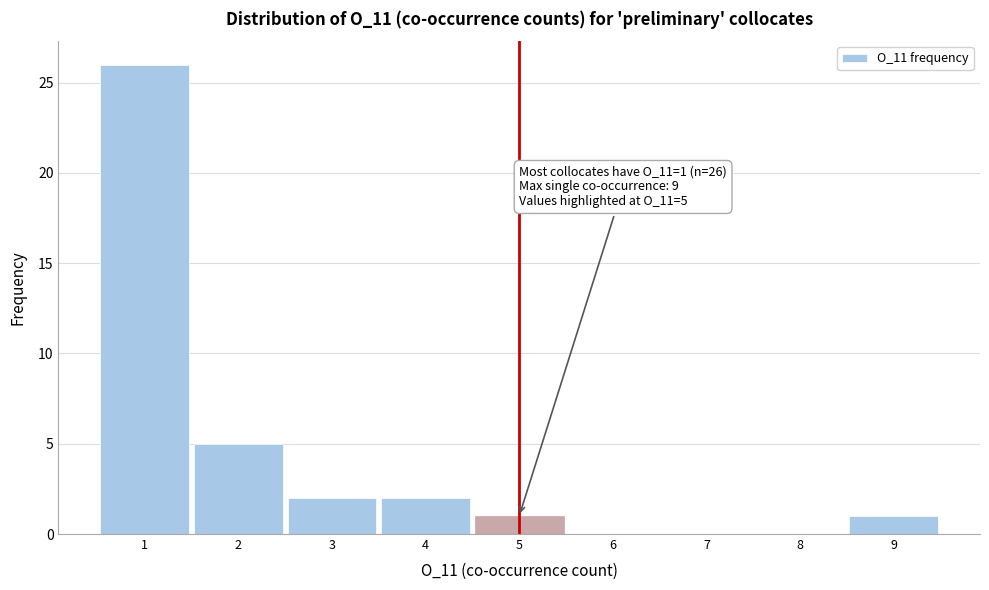

Which range on the x-axis has the tallest bar?

0.5 to 1.5